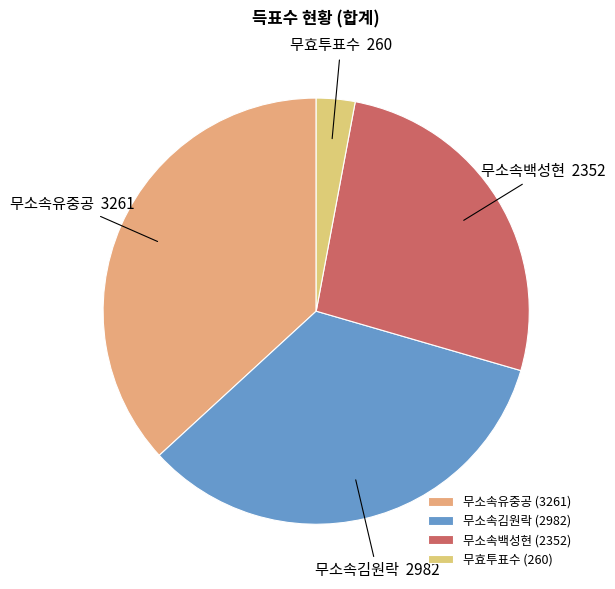

Count the number of slices in the pie.

4